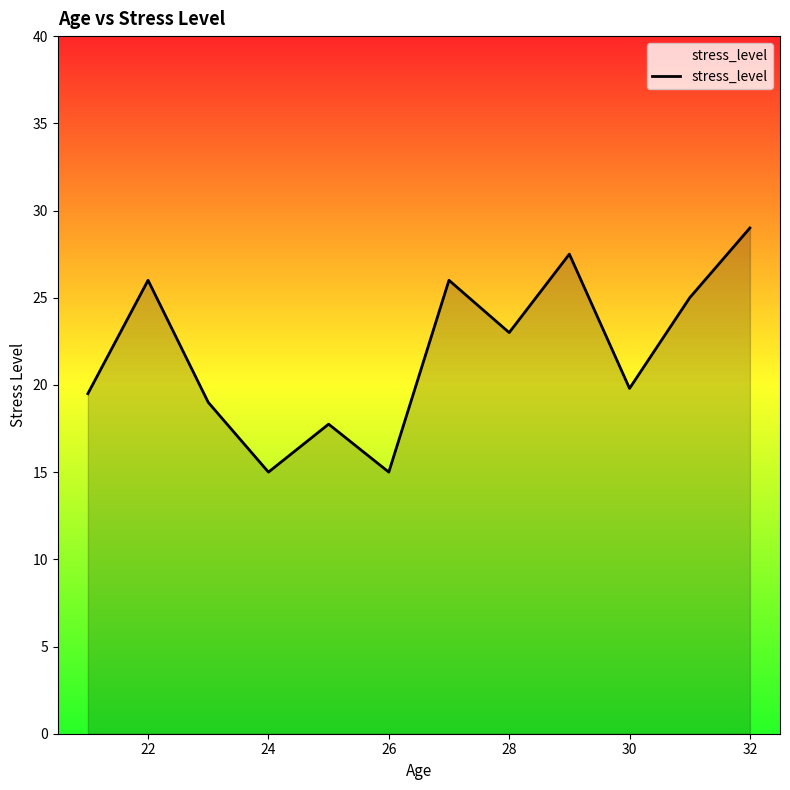

What is the difference between the maximum and minimum values?

14.0